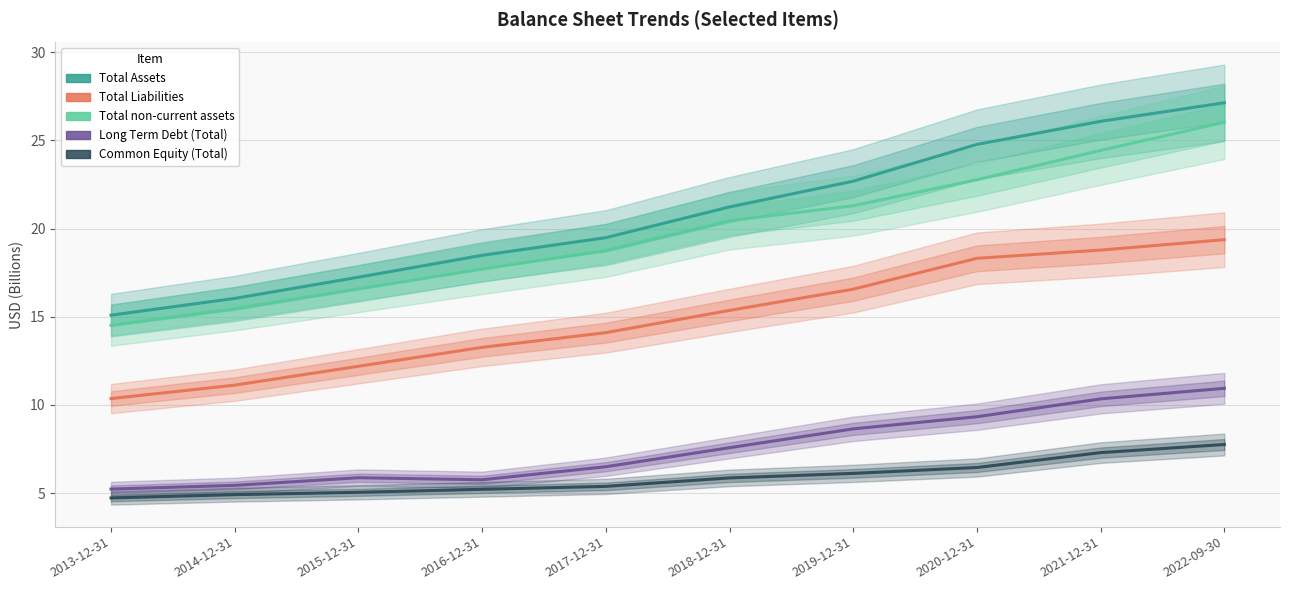

What is the total value across all series at 2015-12-31?

56.9